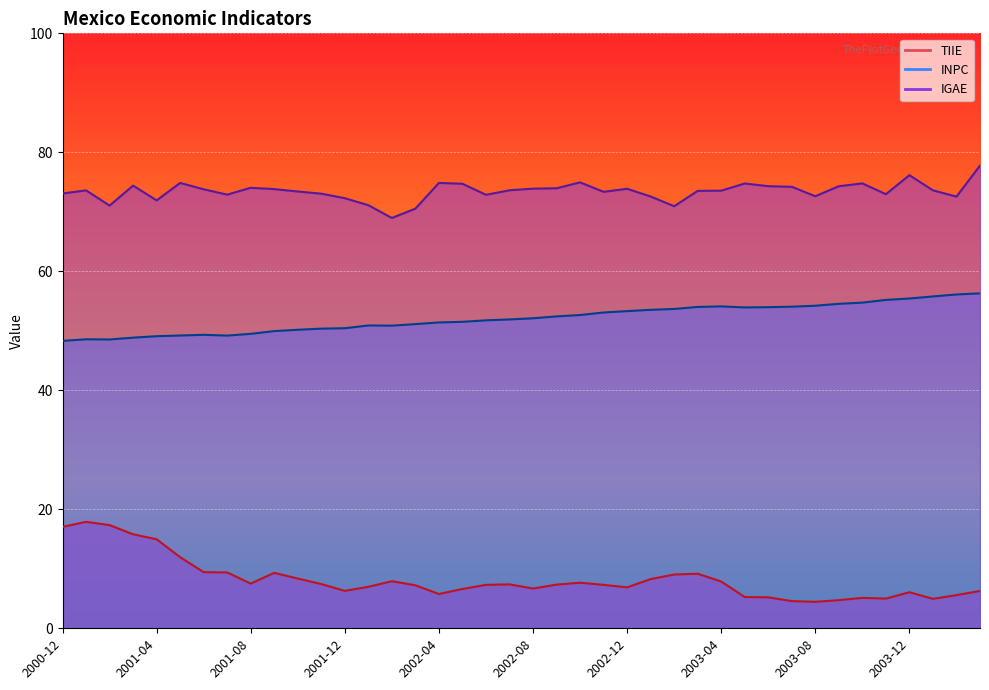

Which series has the largest range (max minus min)?

TIIE